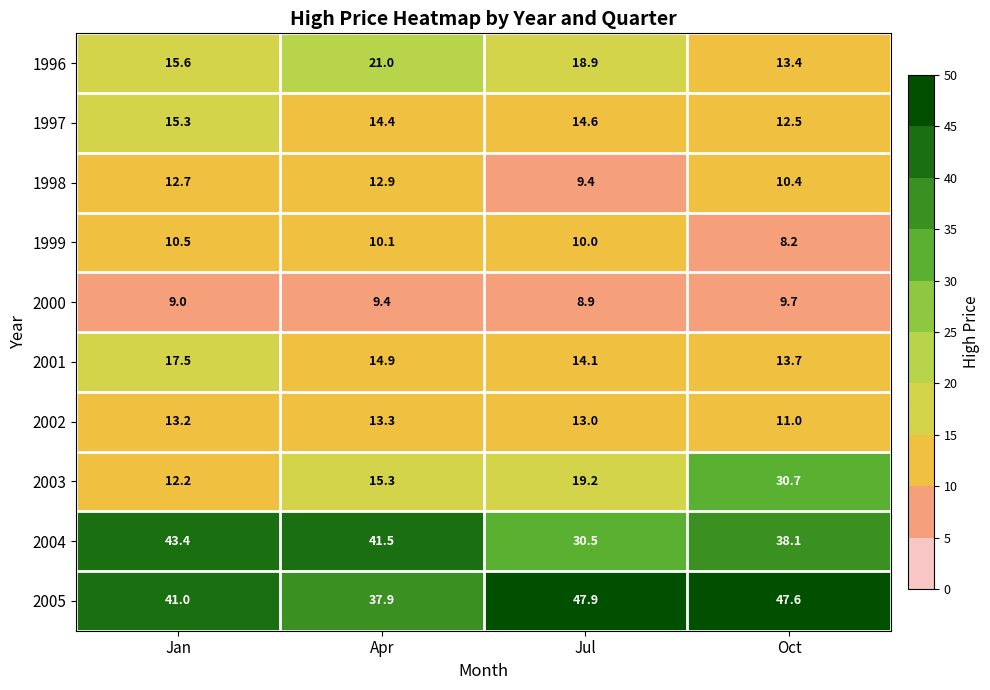

Rank the series by their maximum value, from highest to lowest.

2005, 2004, 2003, 1996, 2001, 1997, 2002, 1998, 1999, 2000